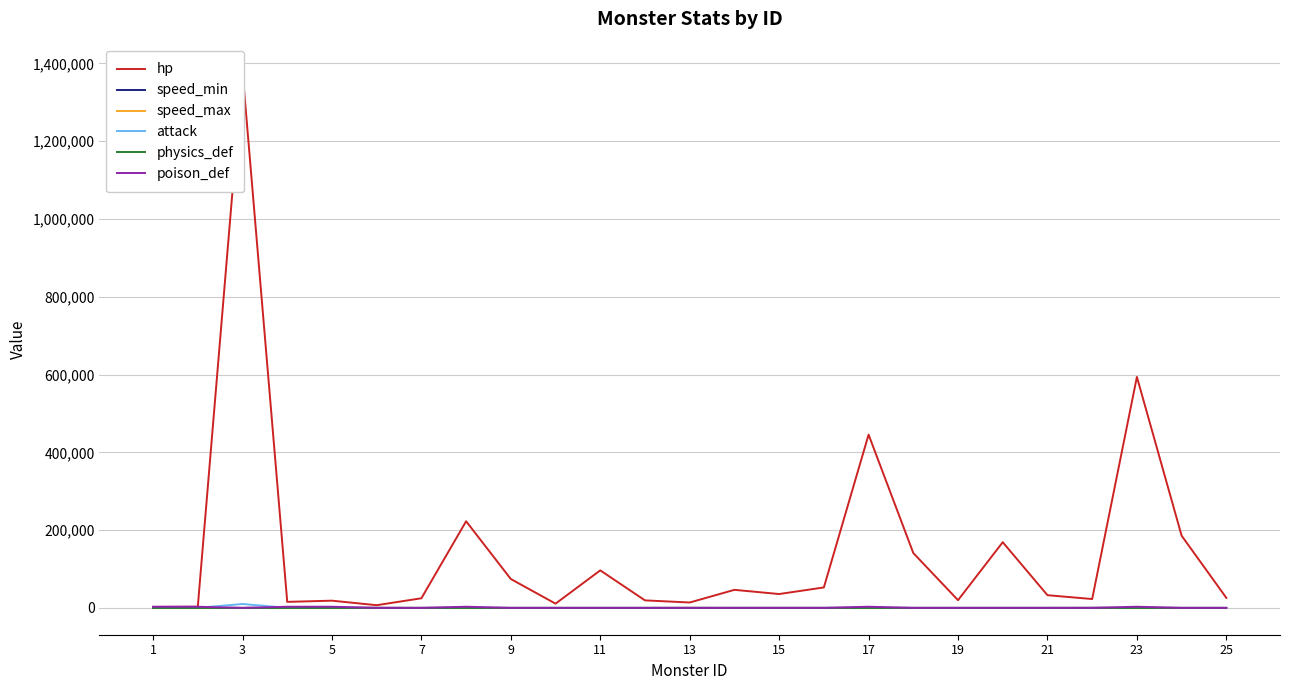

True or false: poison_def and attack cross at least once.

True